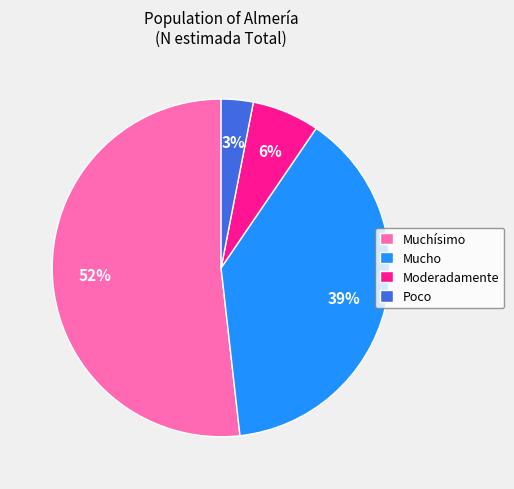

How many slices are in this pie chart?

4